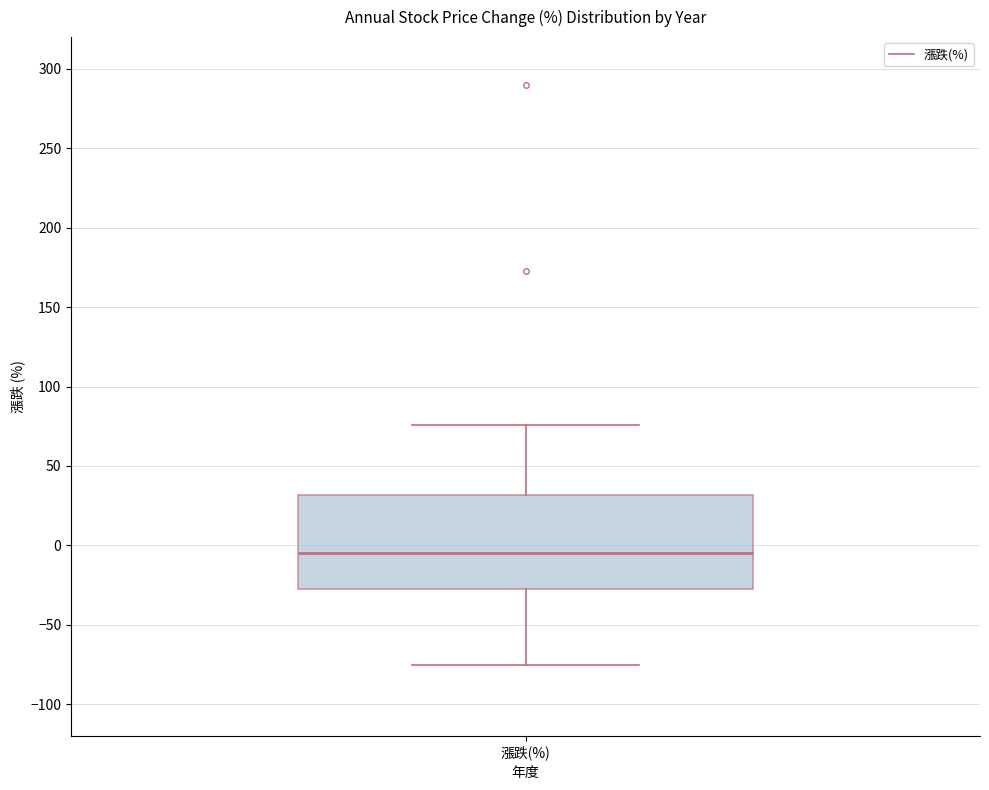

Where does the median line of the box for 漲跌(%) sit on the y-axis? The values are not printed on the chart, so give them approximately, as read against the axis.

-5